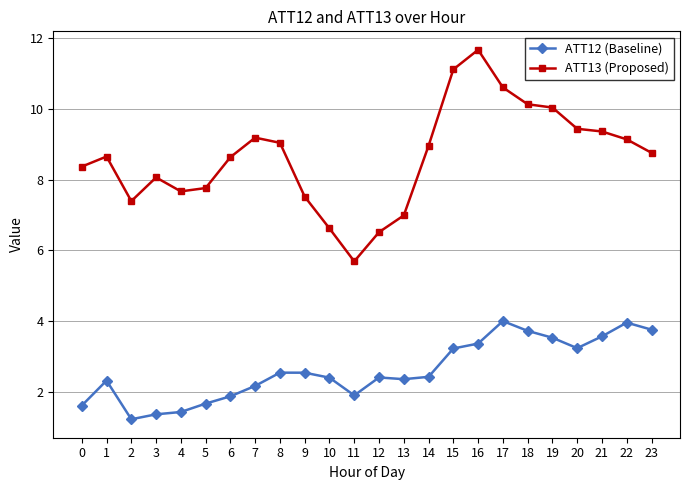

What is the minimum value for ATT13 (Proposed)?

5.7